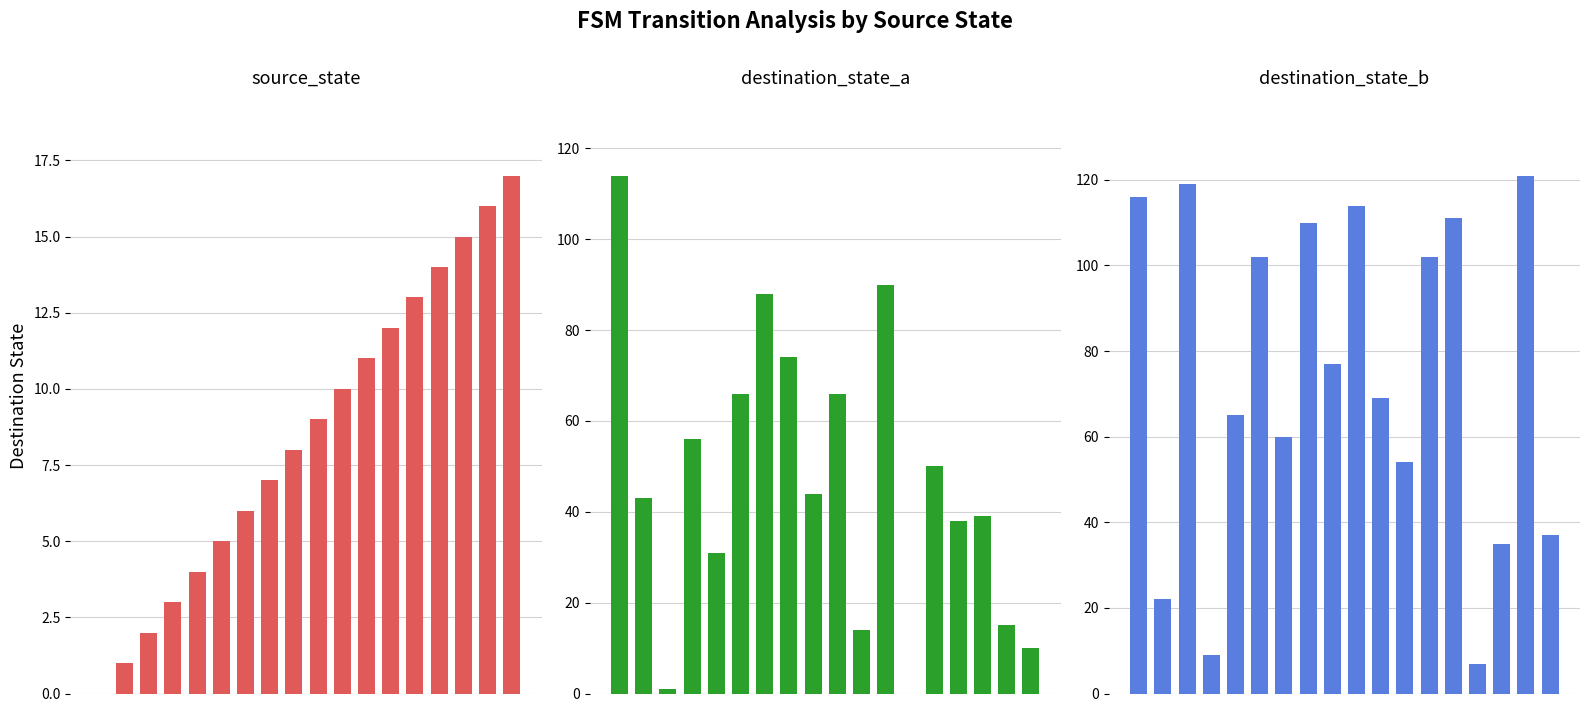

What is the sum of the destination_state_b values at 6 and 17?

97